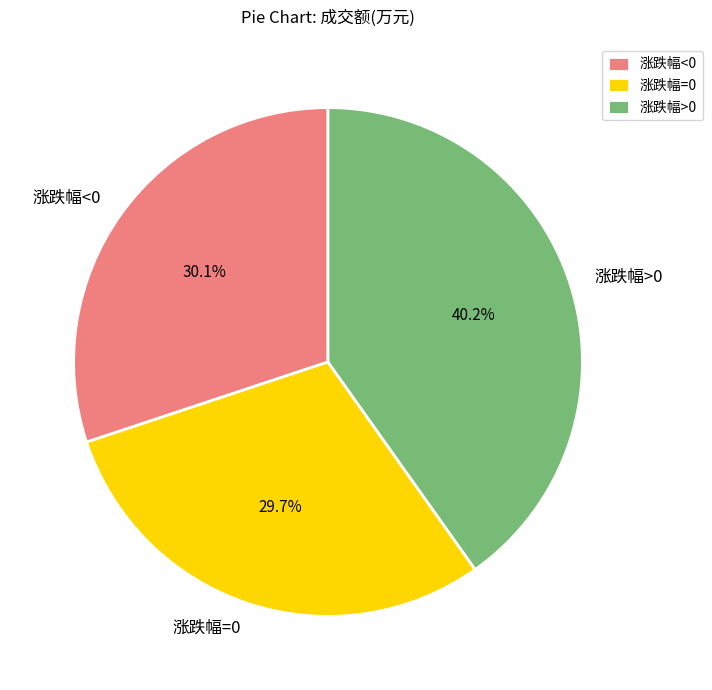

Combined, do 涨跌幅>0 and 涨跌幅=0 account for over 50%?

Yes